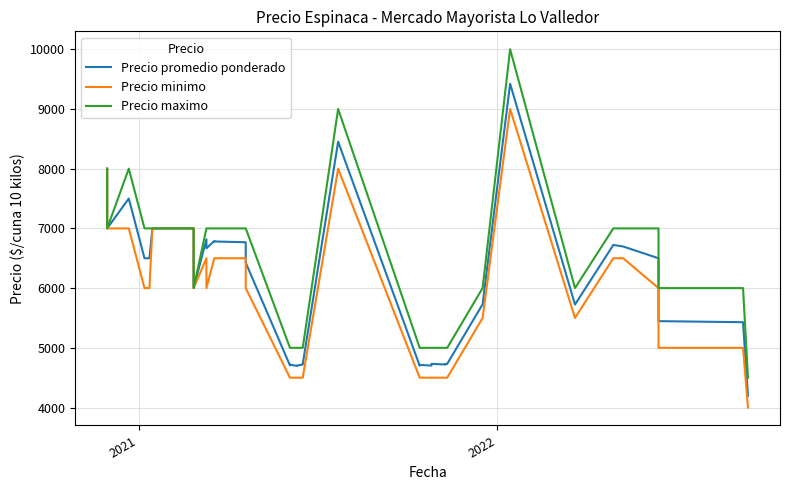

Rank the series by their average value, from lowest to highest.

Precio minimo, Precio promedio ponderado, Precio maximo